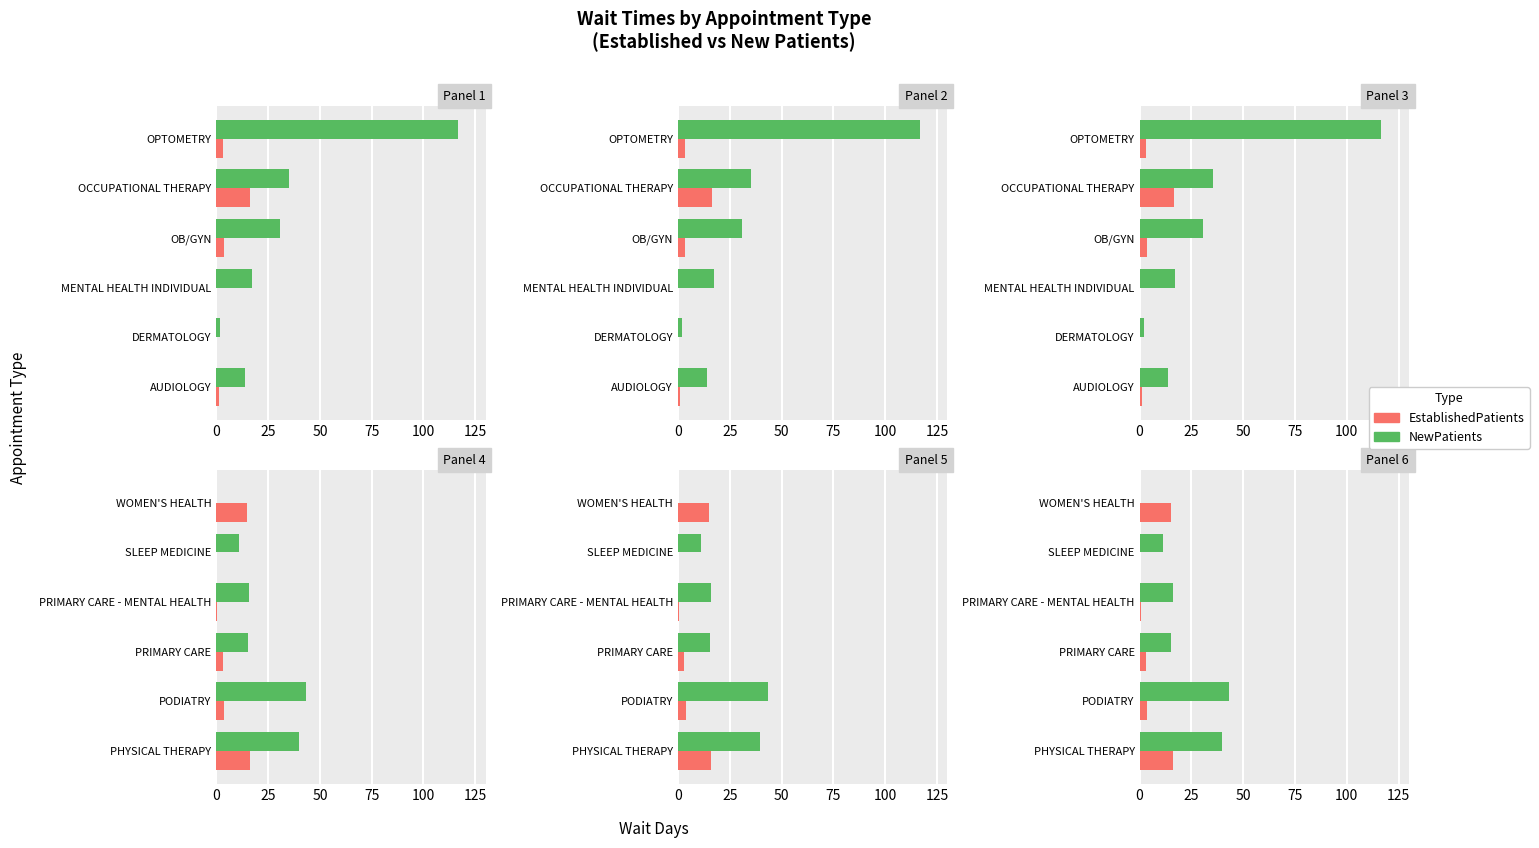

How many values in the NewPatients series exceed 16?

2